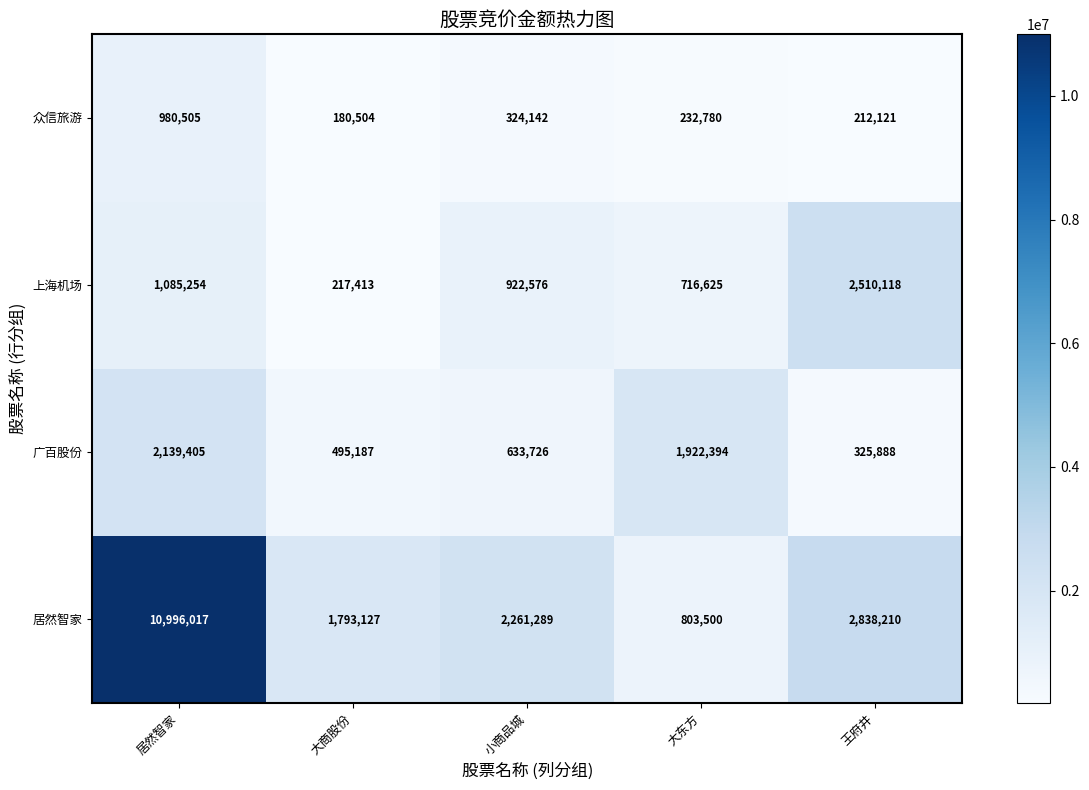

At which label does 上海机场 first exceed 922576?

居然智家